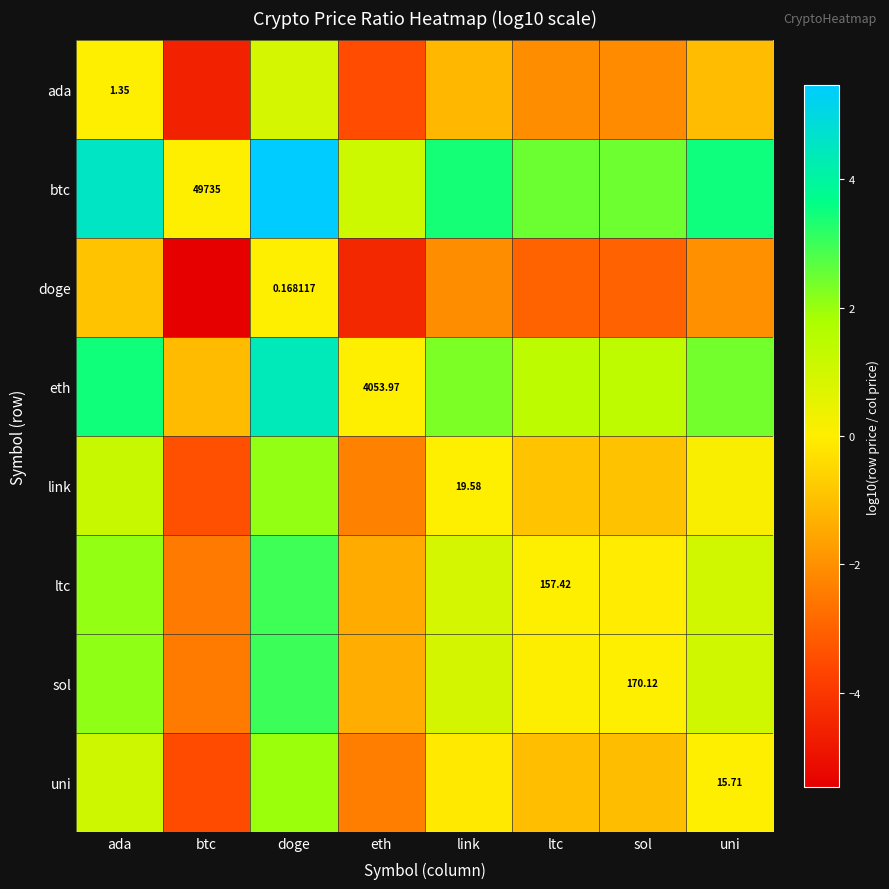

Count the number of categories in the chart.

8